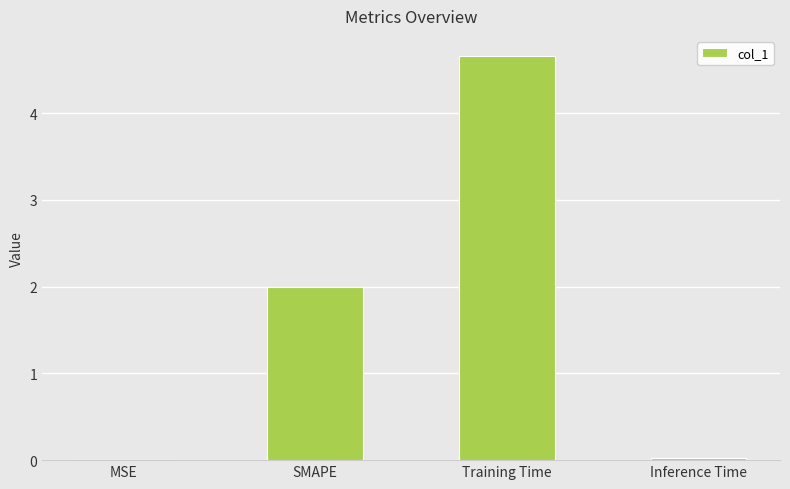

At which label is the value closest to 2?

SMAPE